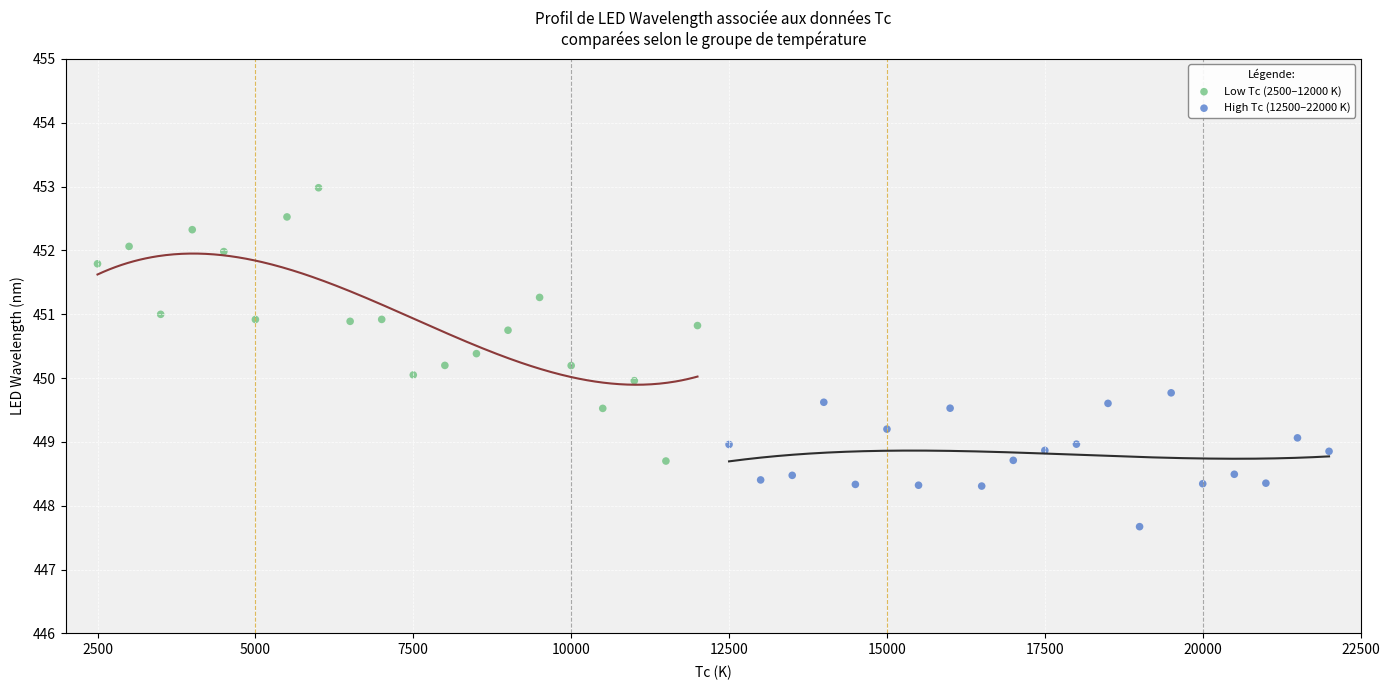

Which series contains the lowest Y value?

High Tc (12500–22000 K)